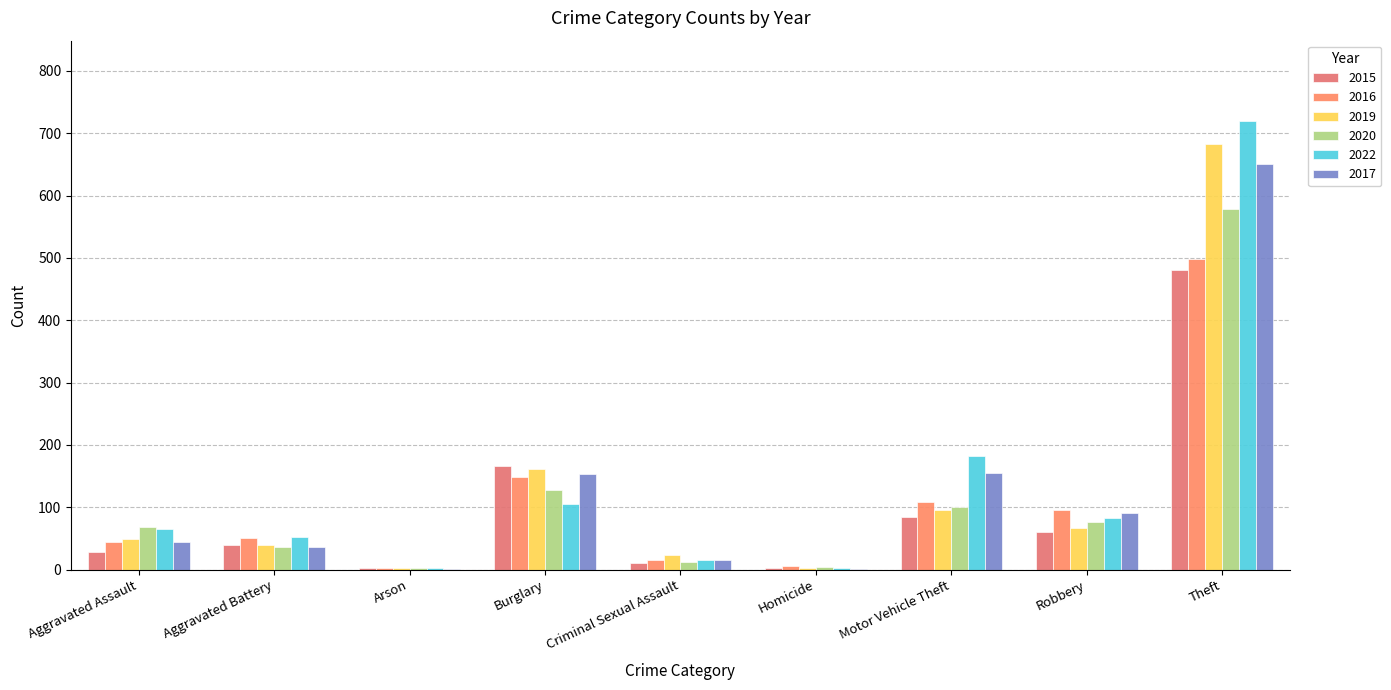

Where is 2022 nearest to the value 361?

Motor Vehicle Theft